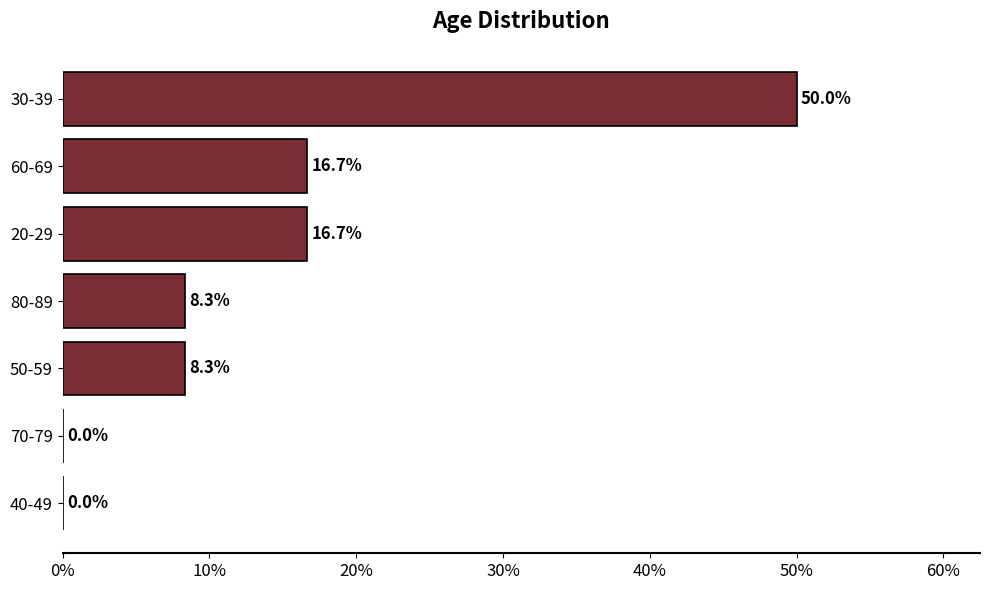

What is the sum of all values?

100.0